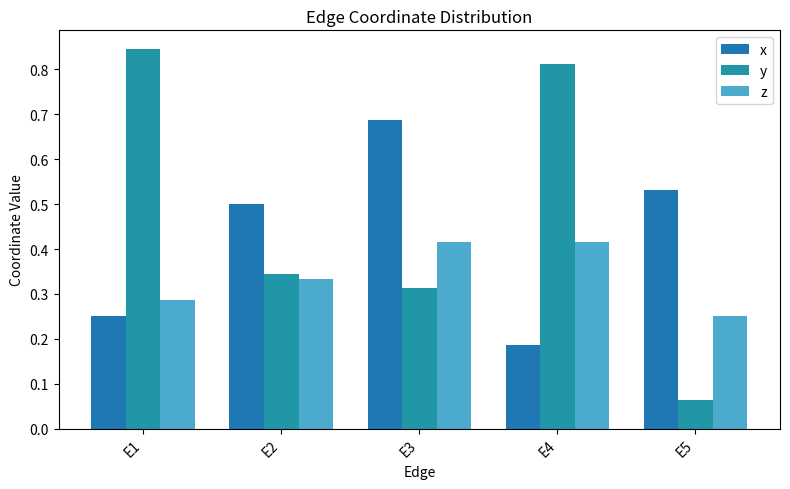

Are the bars grouped side by side (vs. stacked)?

Yes